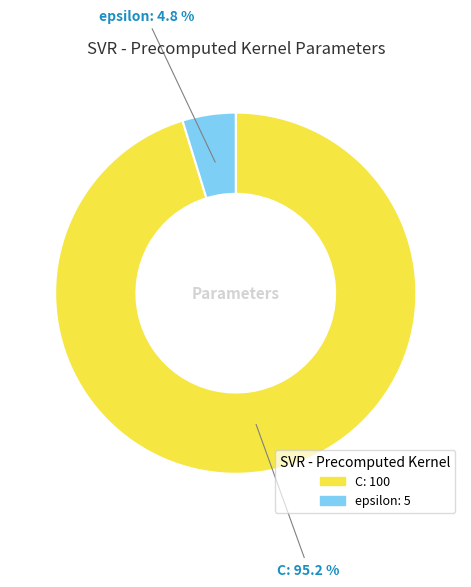

Approximately how many times larger is the value at epsilon compared to C?

0.1